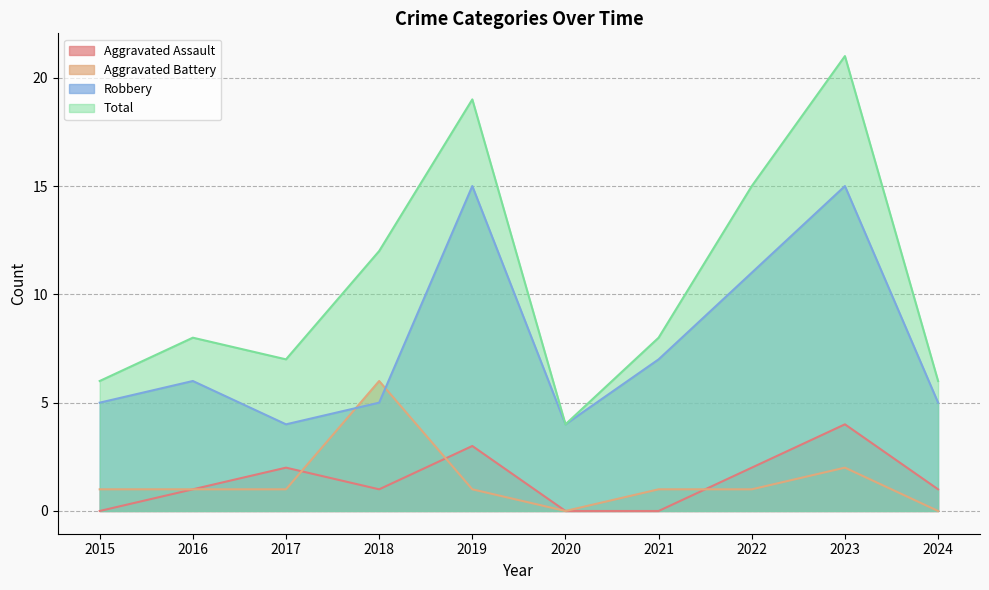

At which category does the chart reach its minimum across all series?

2015